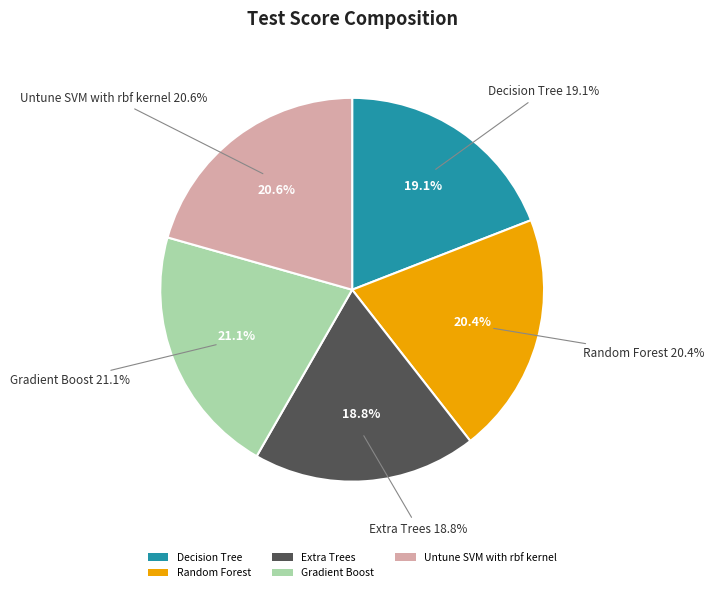

Count the number of slices in the pie.

5